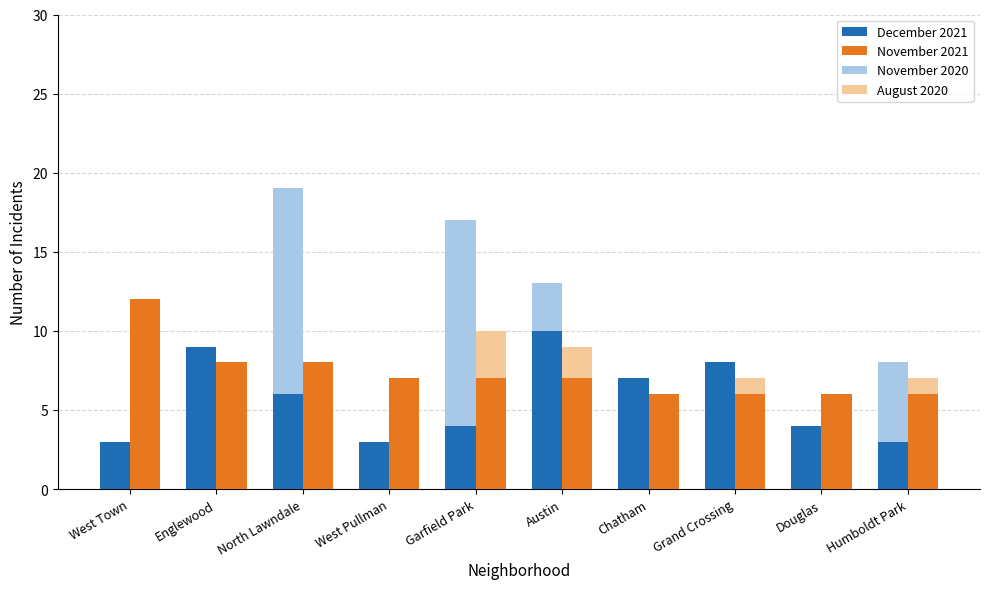

Rank the categories by November 2021 (High) value from lowest to highest.

Chatham, Grand Crossing, Douglas, Humboldt Park, West Pullman, Garfield Park, Austin, Englewood, North Lawndale, West Town